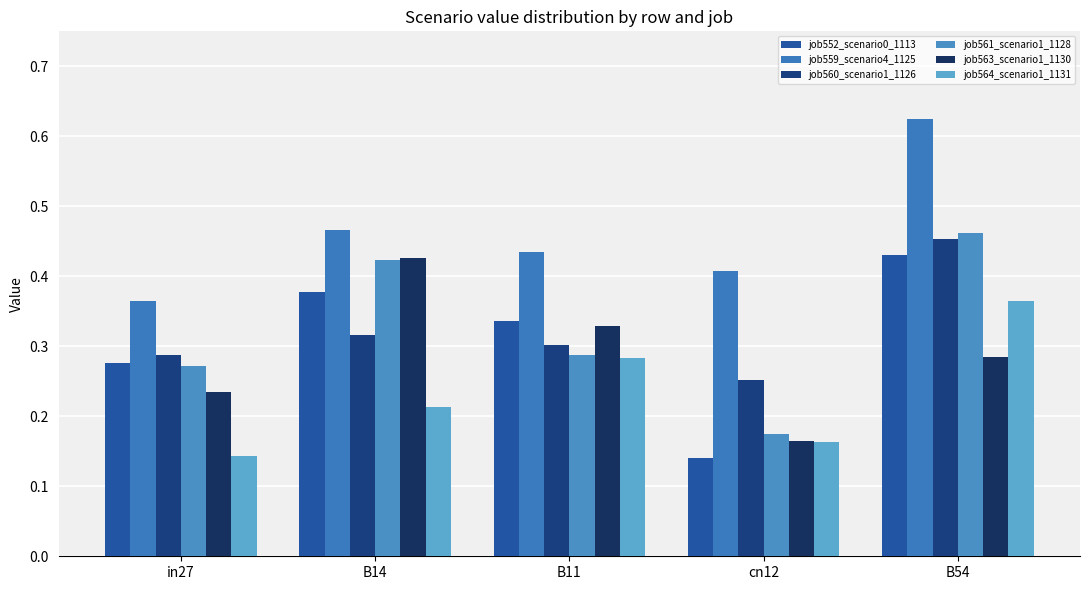

What is the minimum value for job559_scenario4_1125?

0.4